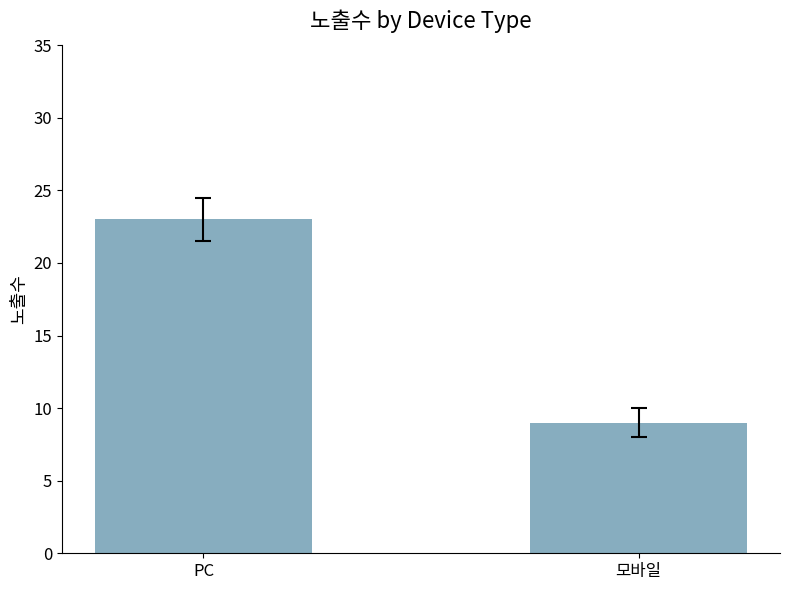

What is the average value?

16